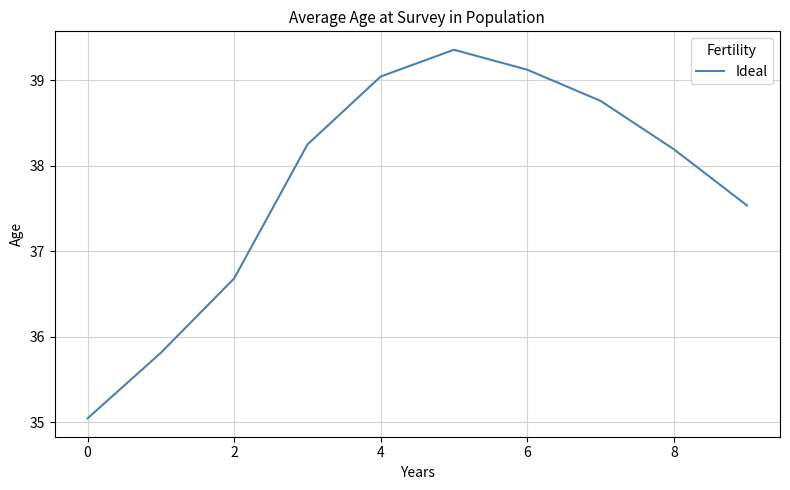

How many values are below 38?

4